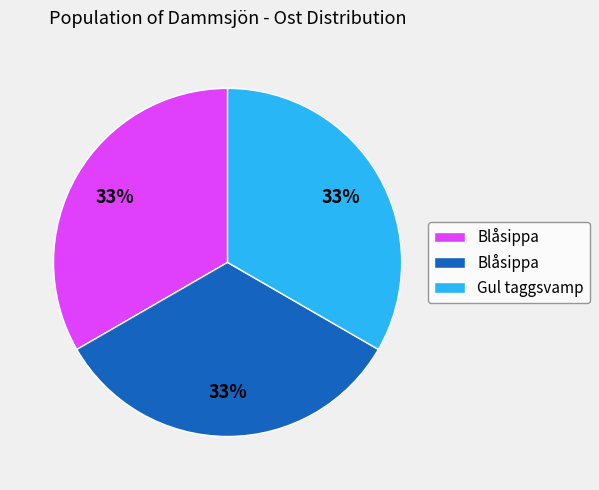

How many segments does this pie chart have?

3